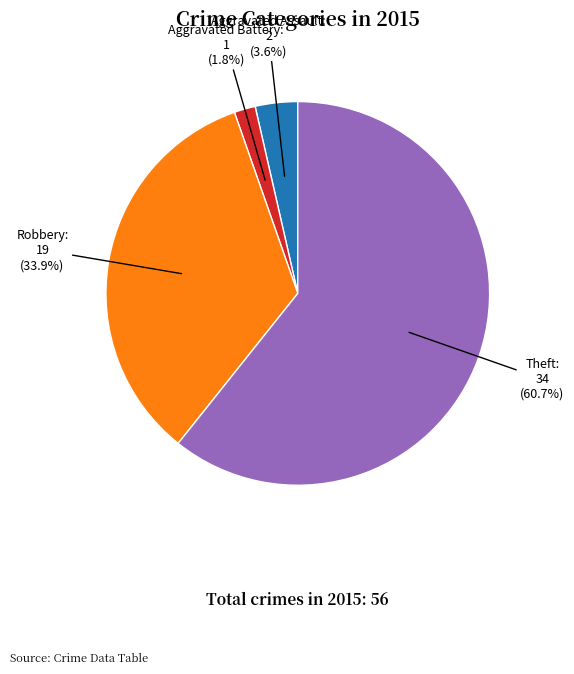

Does any single category account for the majority?

Yes